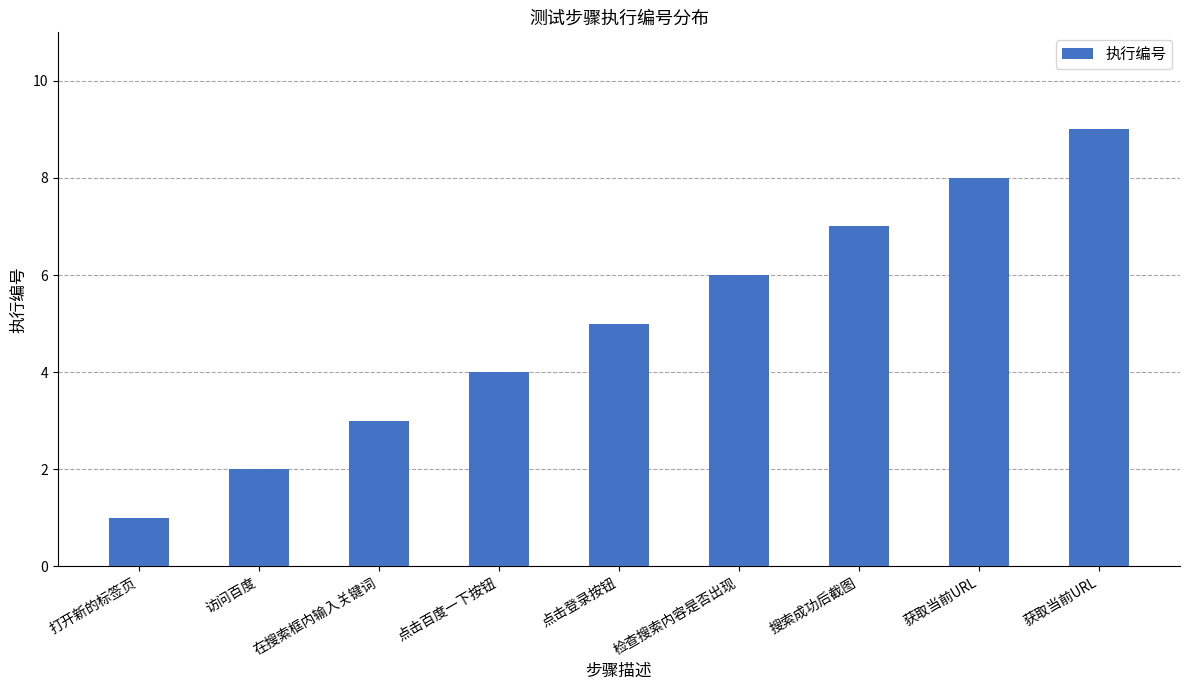

Which has a higher value, 获取当前URL or 检查搜索内容是否出现?

获取当前URL